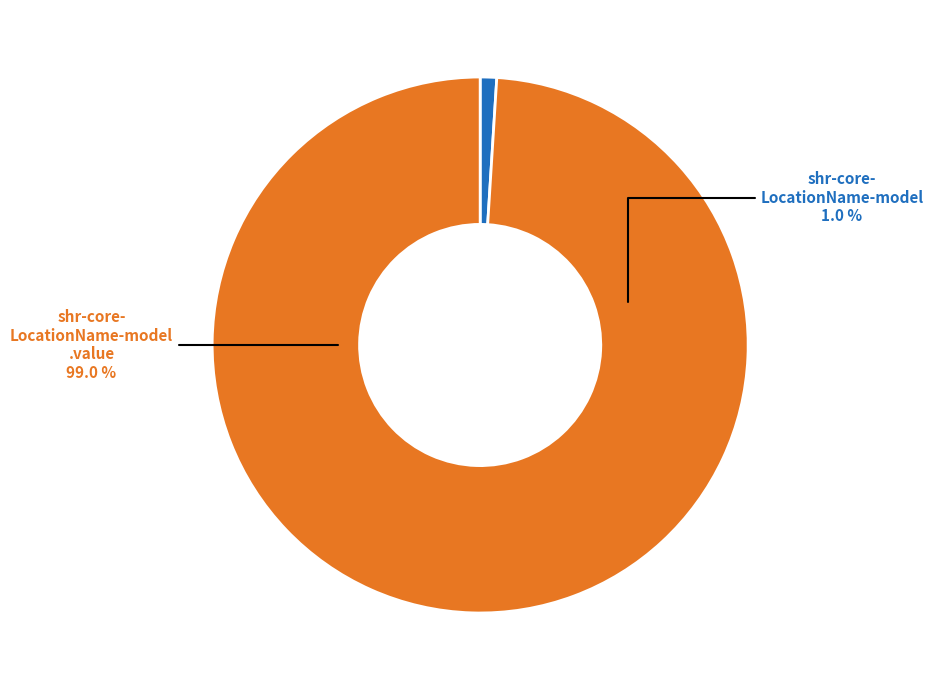

Which slice is the smallest?

shr-core-LocationName-model